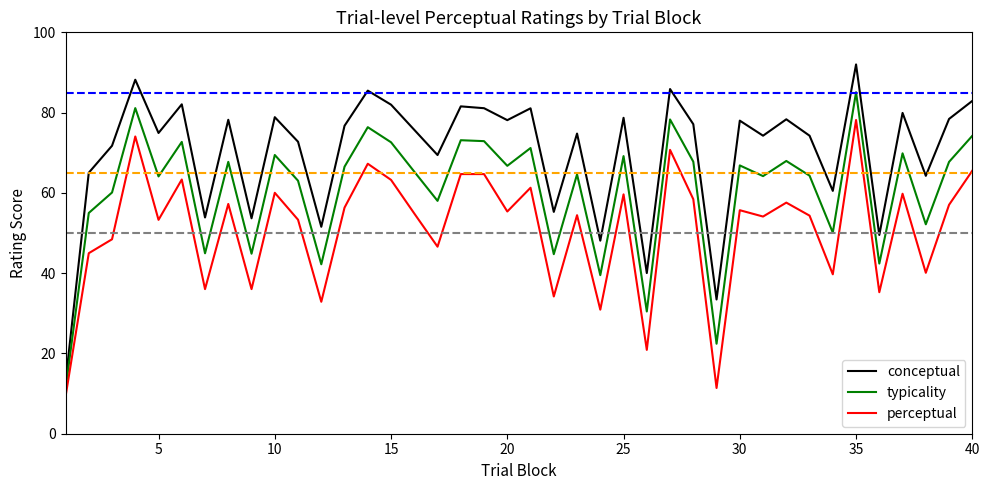

Rank the series by their maximum value, from lowest to highest.

perceptual, typicality, conceptual